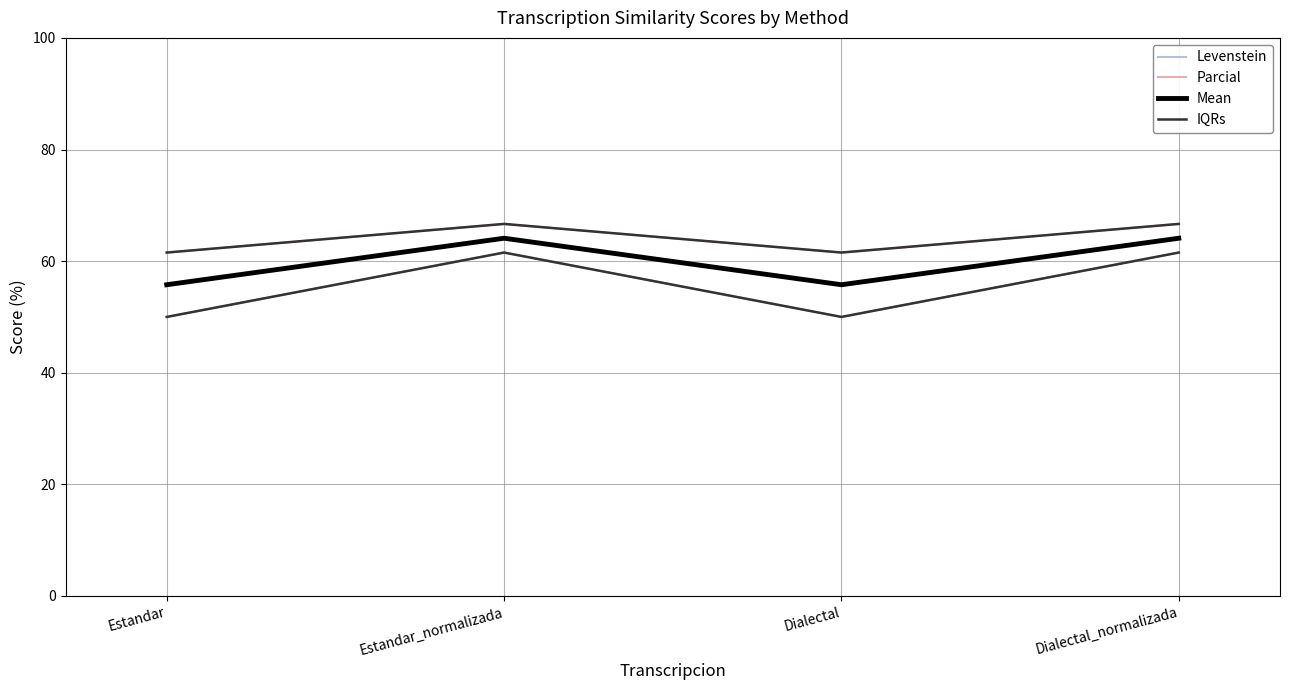

What is the label of the 4th point from the right?

Estandar